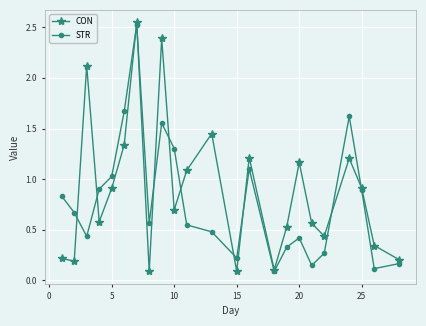

How many series are shown in this chart?

2